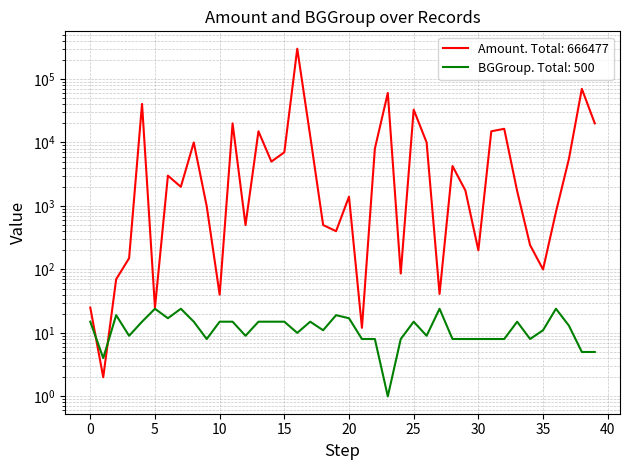

Which series changed the most between 6 and 34?

Amount